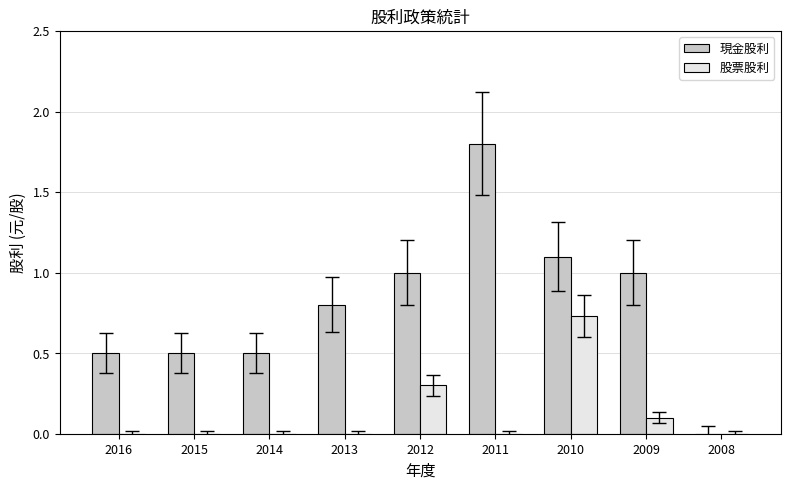

Which series changed the most between 2015 and 2012?

現金股利